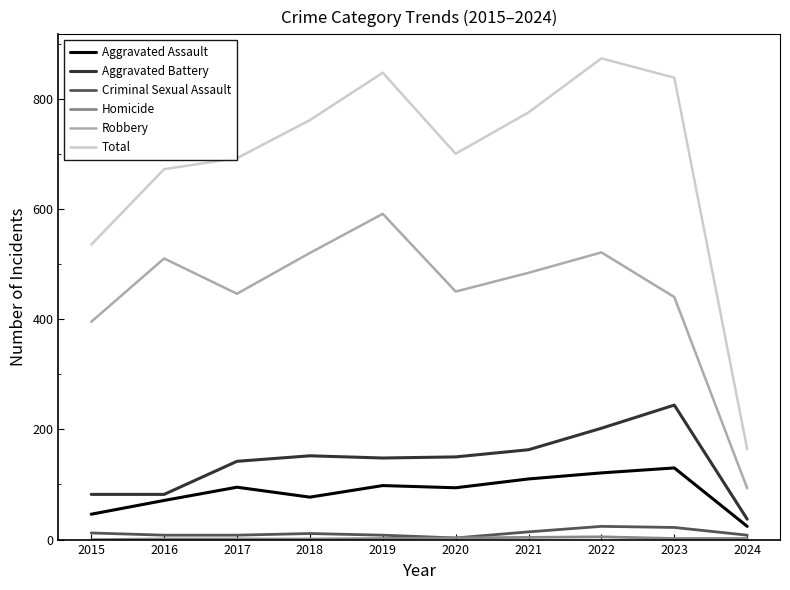

Is the value of Aggravated Assault at 2015 greater than the value of Total at 2019?

No